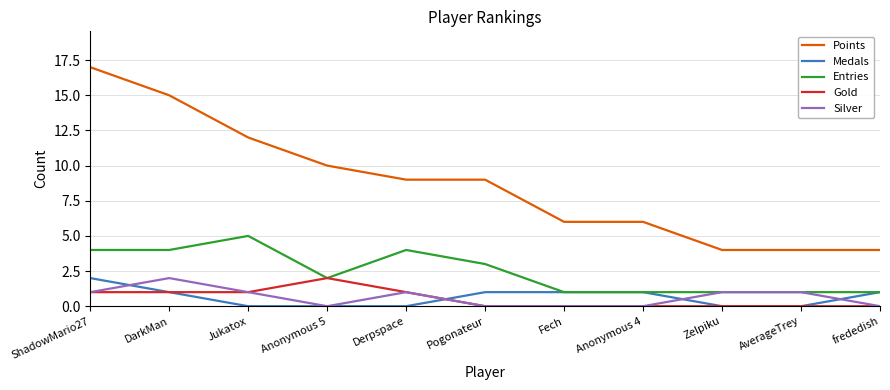

What is the sum of the Silver values at Zelpiku and Jukatox?

2